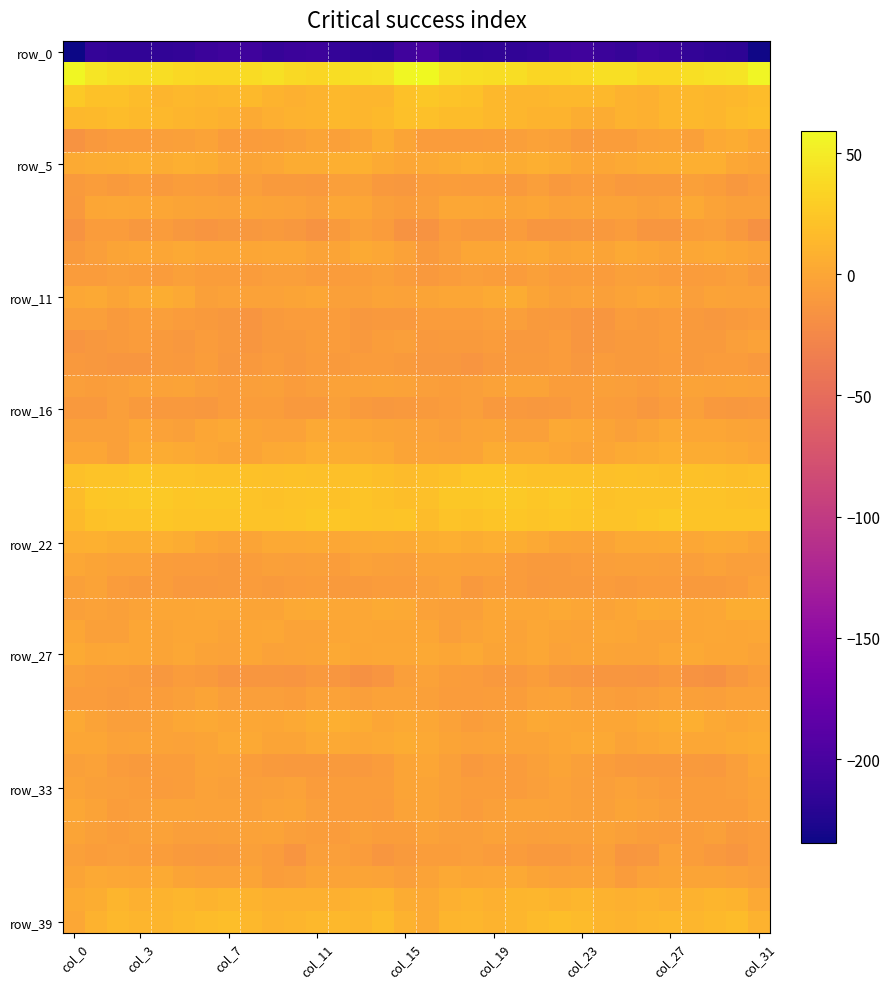

At which category is the sum across all series the highest?

16